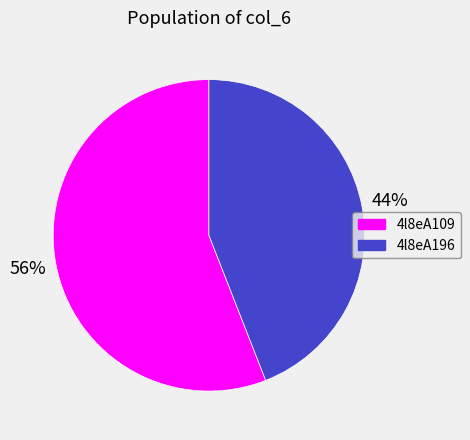

How many slices are in this pie chart?

2